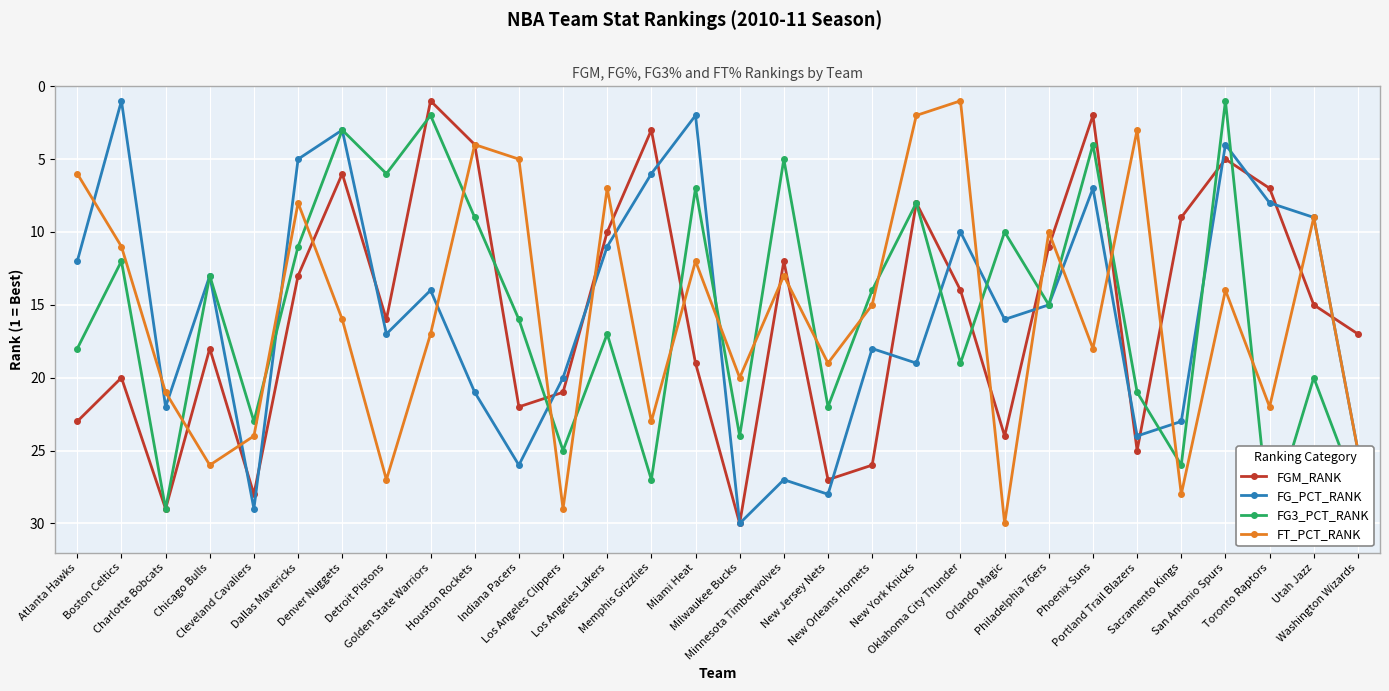

The FG_PCT_RANK series shows 34 at Portland Trail Blazers. True or false?

False